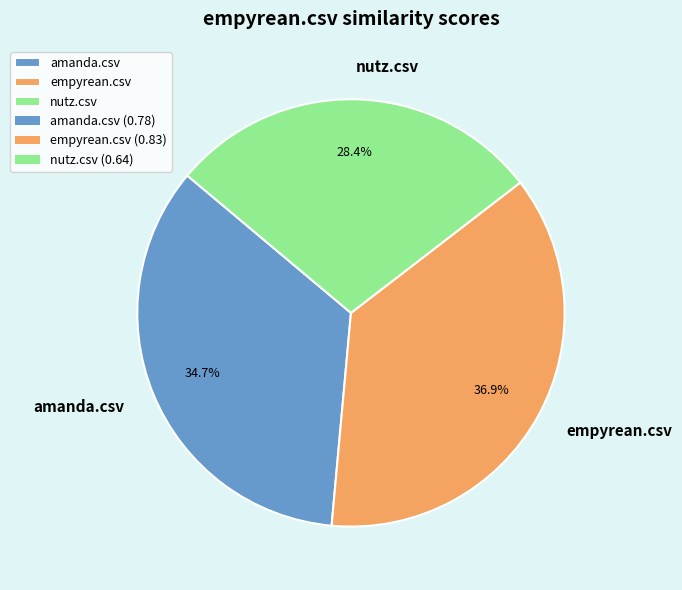

To the nearest percent, what portion does empyrean.csv represent?

37%